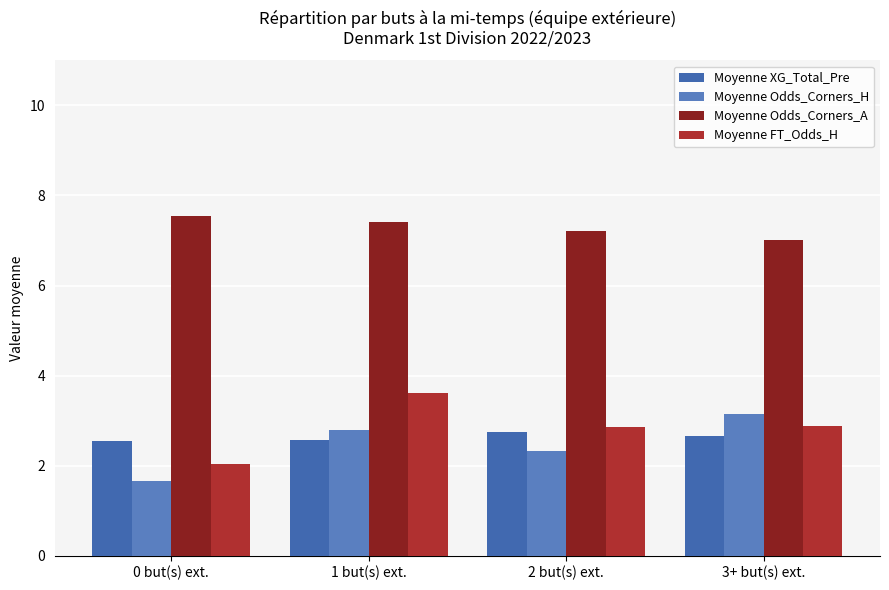

Which category has the highest value in the Moyenne FT_Odds_H series?

1 but(s) ext.